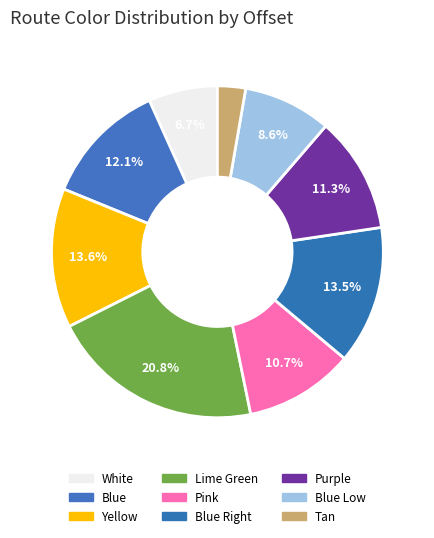

What portion of the pie excludes White?

93.3%